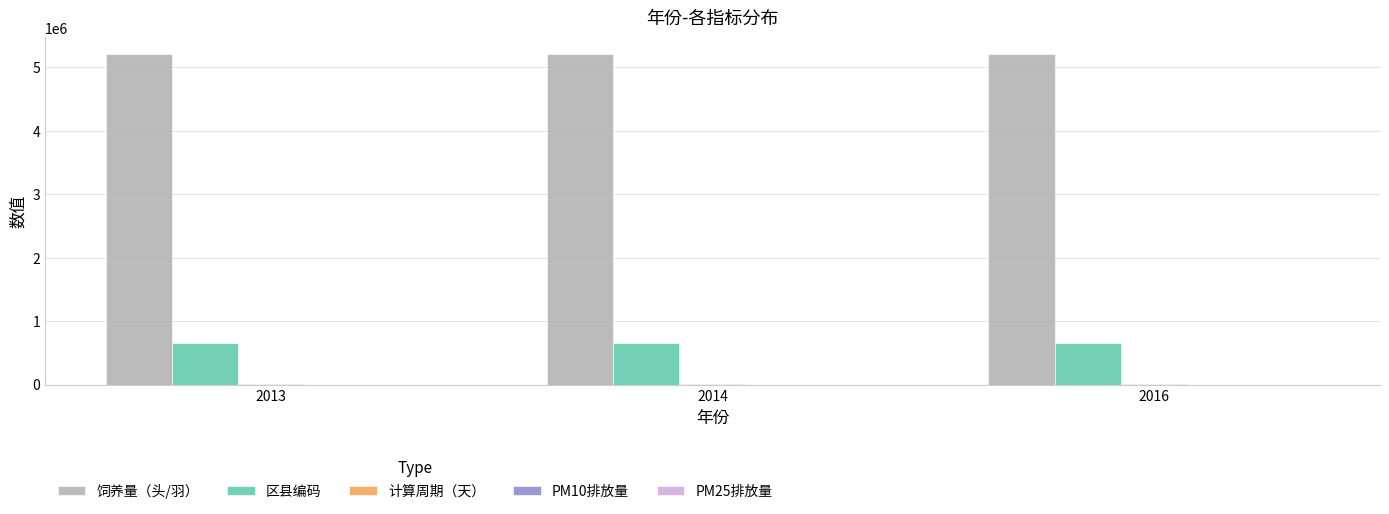

Which series has the largest total across all categories?

饲养量（头/羽）